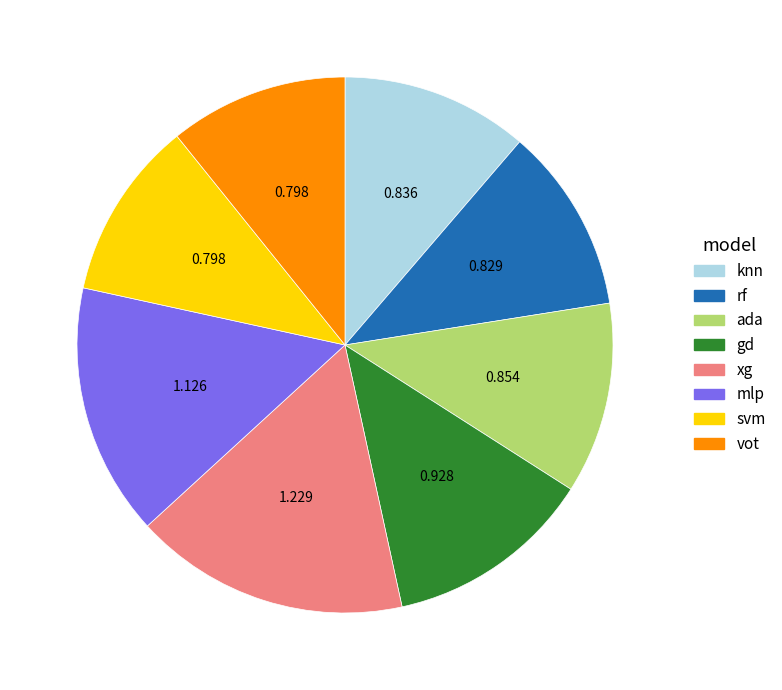

Does vot account for over 50% of the chart?

No